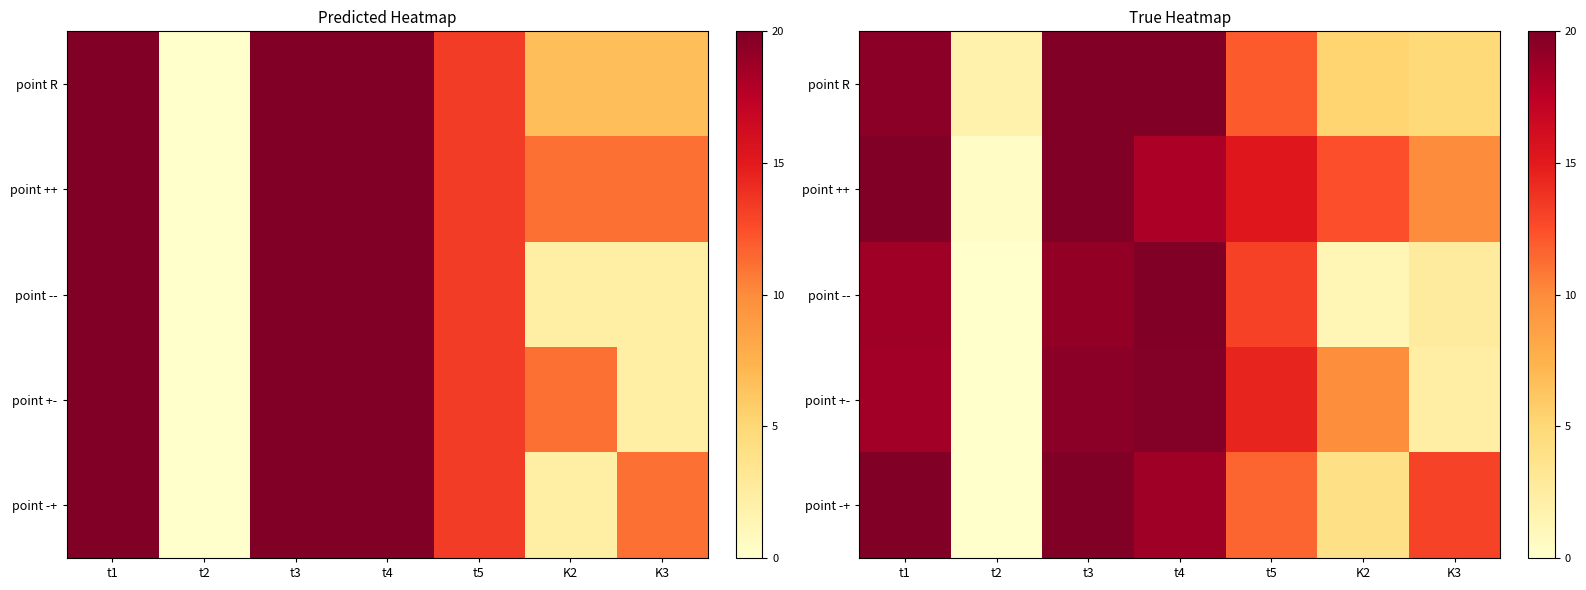

Is it true that point -+ equals 6.6 at K3?

False